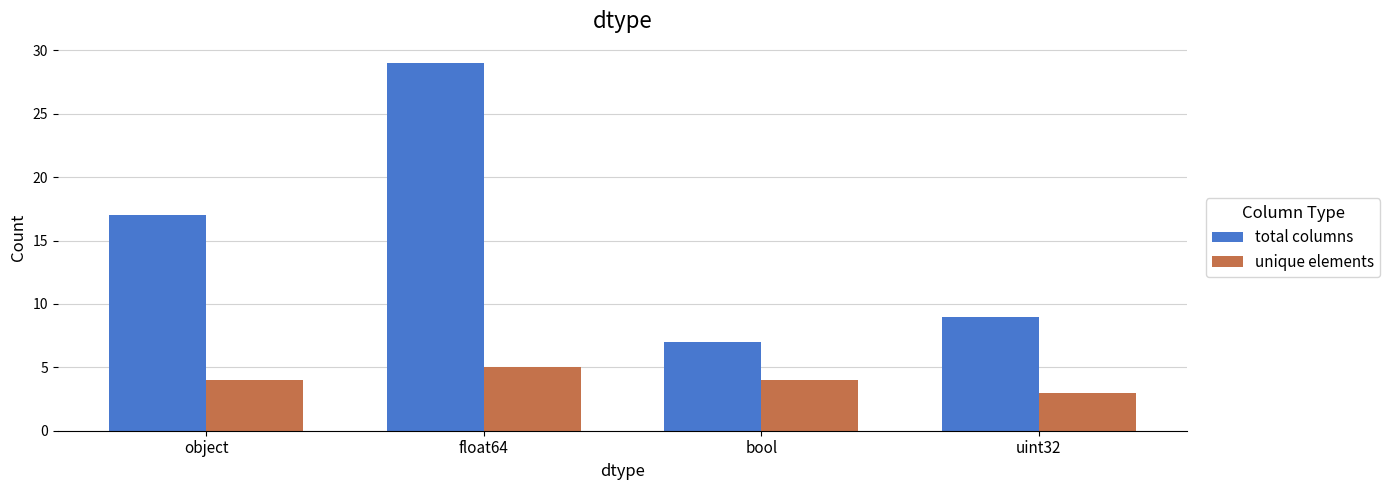

What is the label of the 3rd bar from the right?

float64